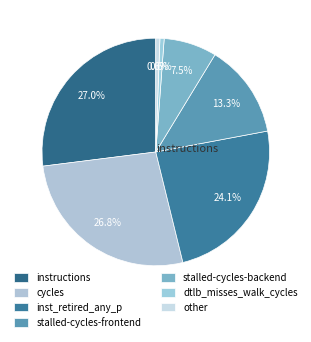

How many segments does this pie chart have?

7